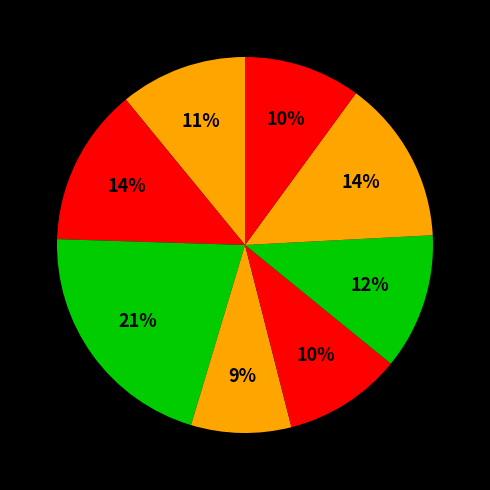

Does any single category account for the majority?

No